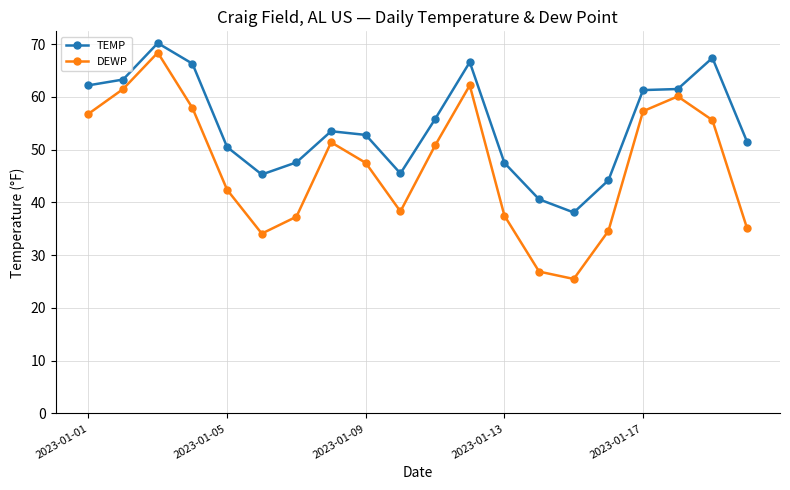

Which series has the largest range (max minus min)?

DEWP